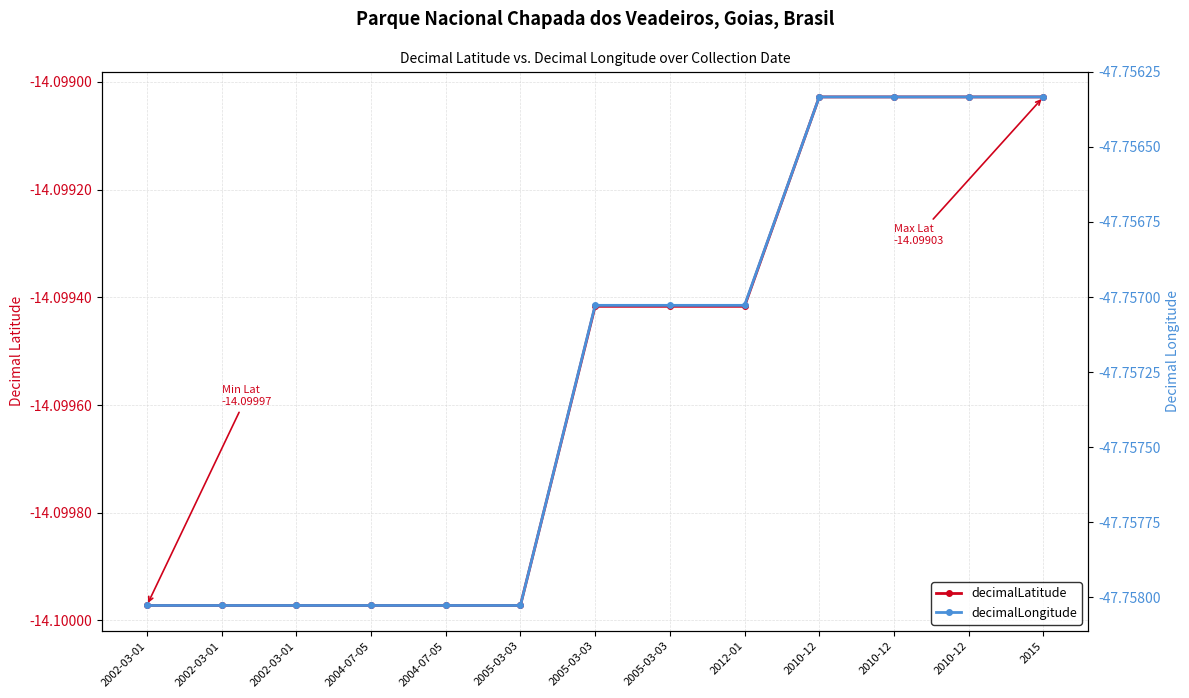

Which series has the largest total across all categories?

decimalLatitude